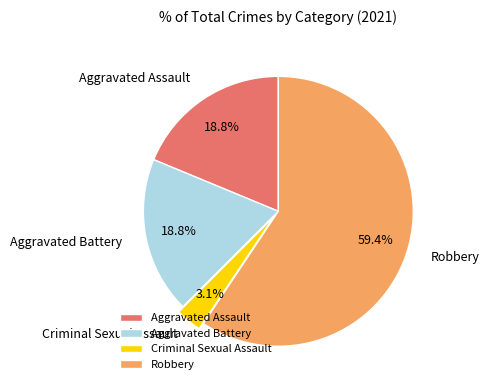

To the nearest percent, what percentage of the pie is Aggravated Assault?

19%